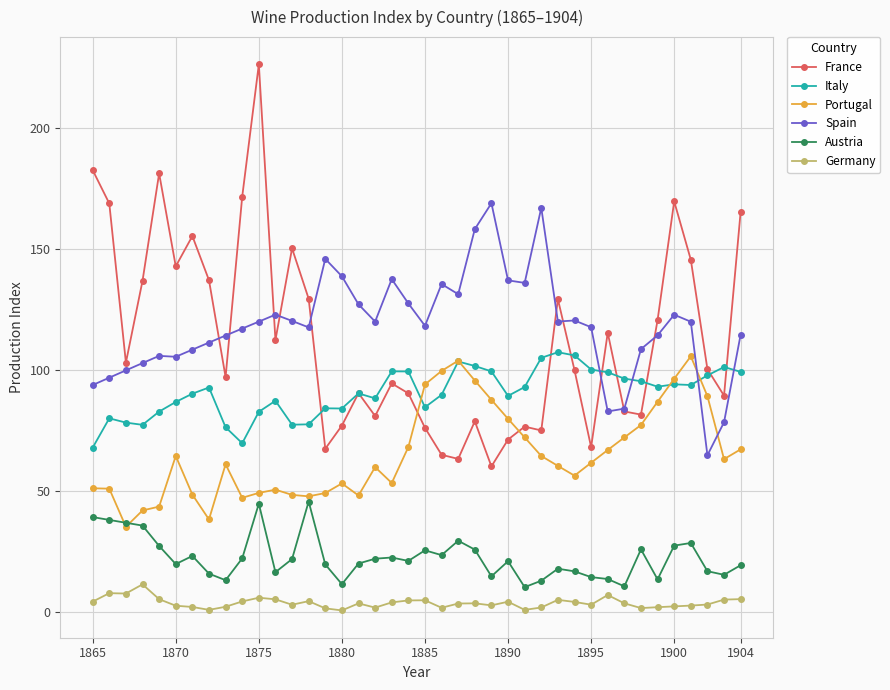

What is the maximum value for Spain?

169.0